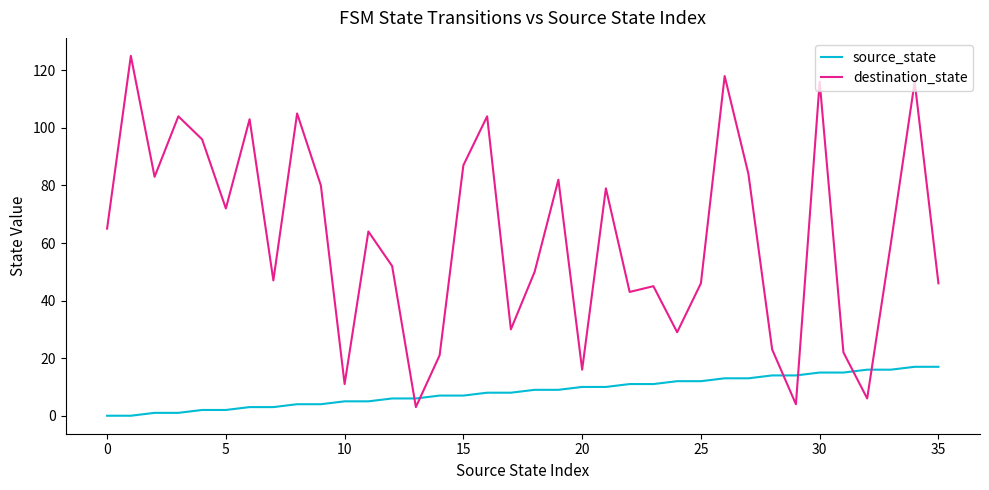

Rank the series by their maximum value, from lowest to highest.

source_state, destination_state